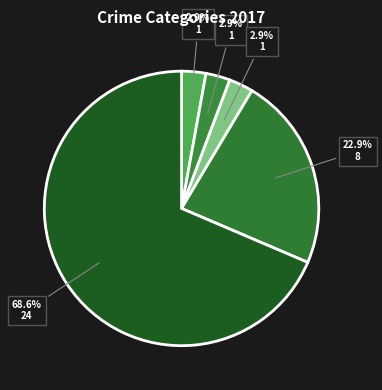

Count the number of slices in the pie.

5